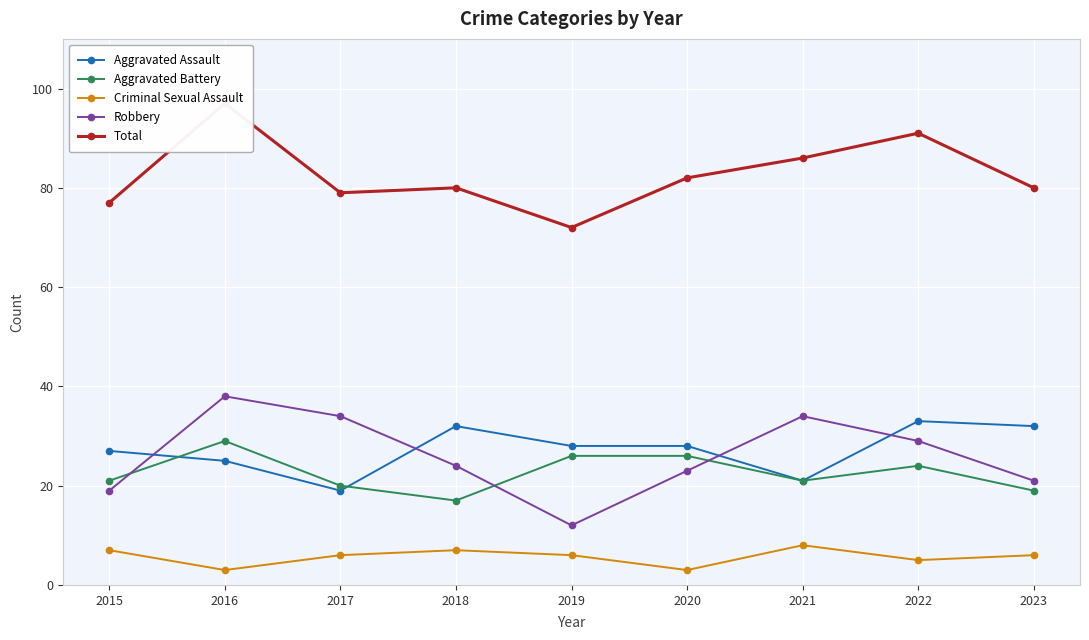

At which category does Aggravated Assault reach its first local peak?

2018